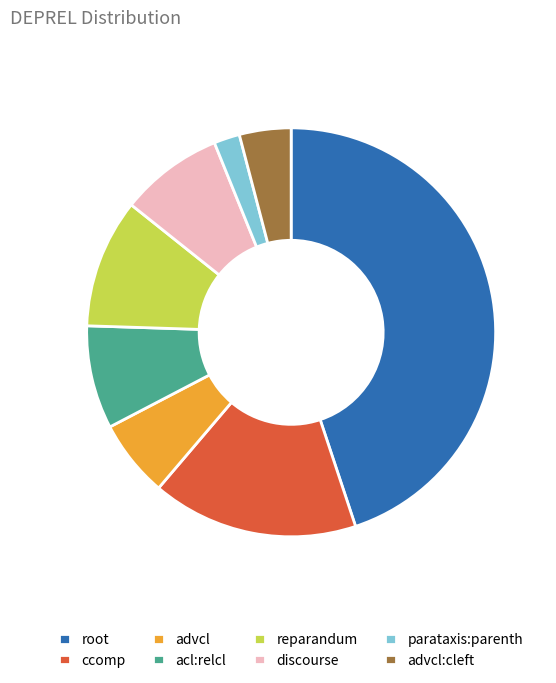

The acl:relcl slice represents 1% of the pie. True or false?

False